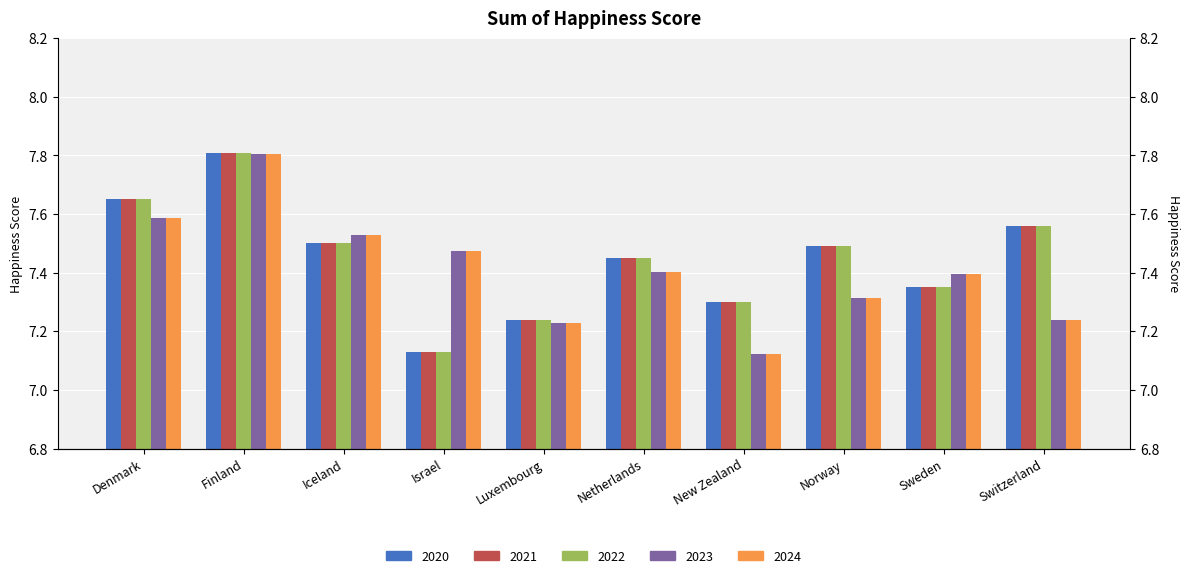

Which has a higher value, Israel or Denmark?

Denmark